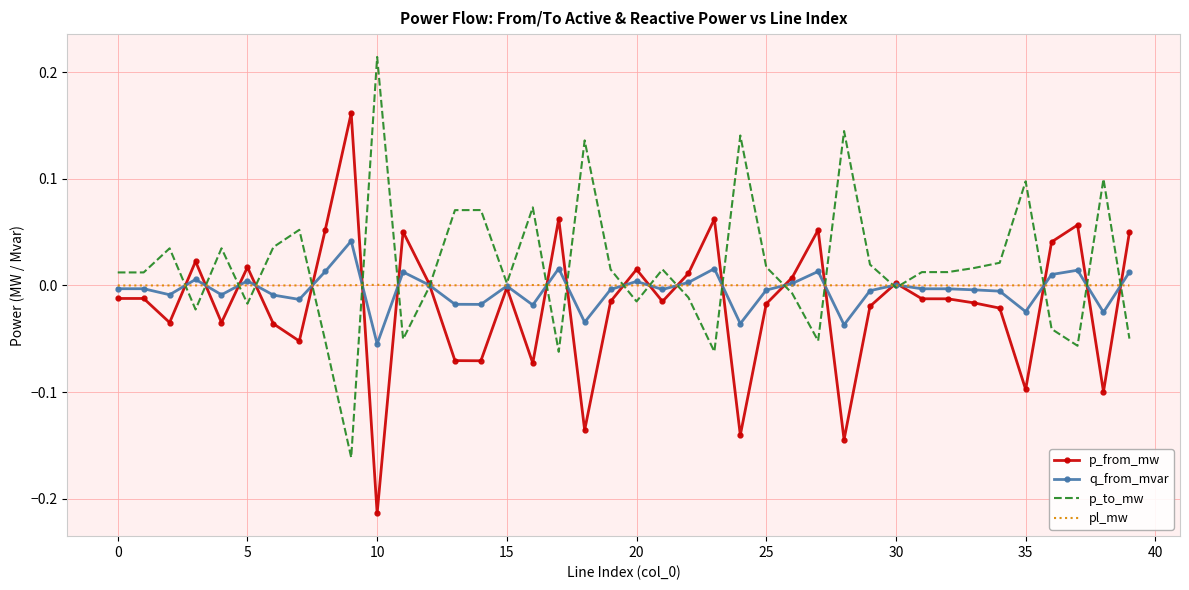

Rank the series by their maximum value, from lowest to highest.

pl_mw, q_from_mvar, p_from_mw, p_to_mw